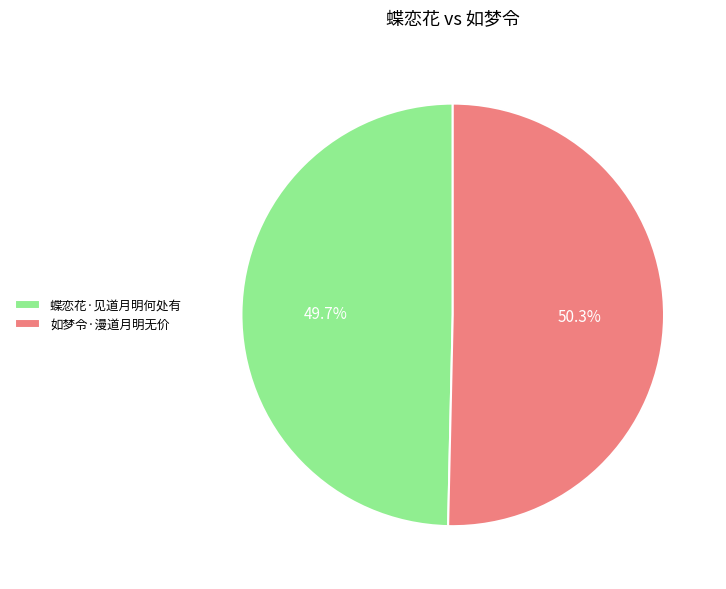

Does any single category account for the majority?

Yes